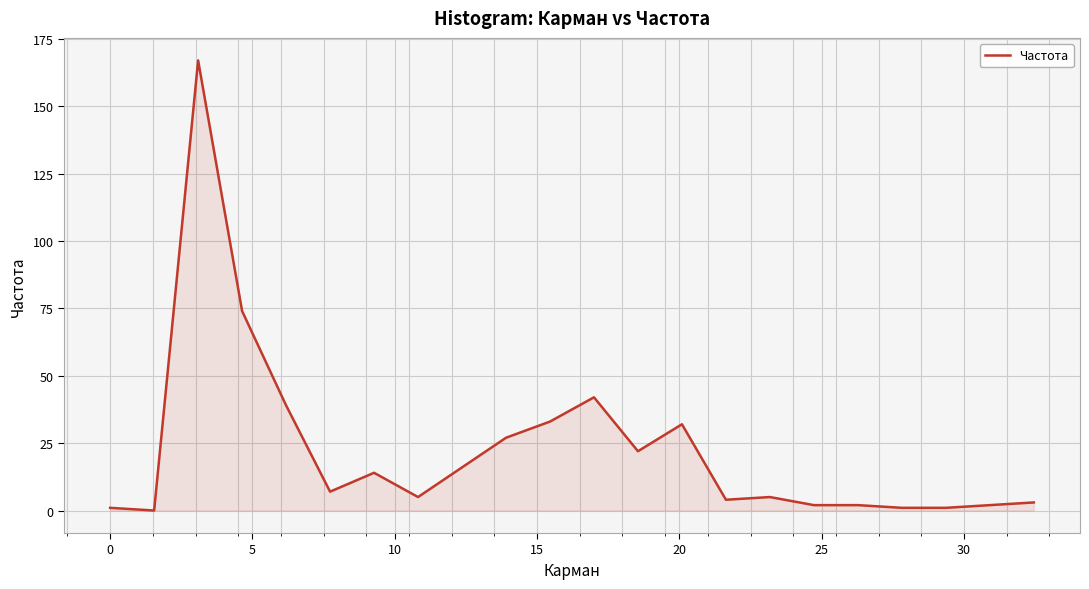

What is the difference between the maximum and minimum values?

167